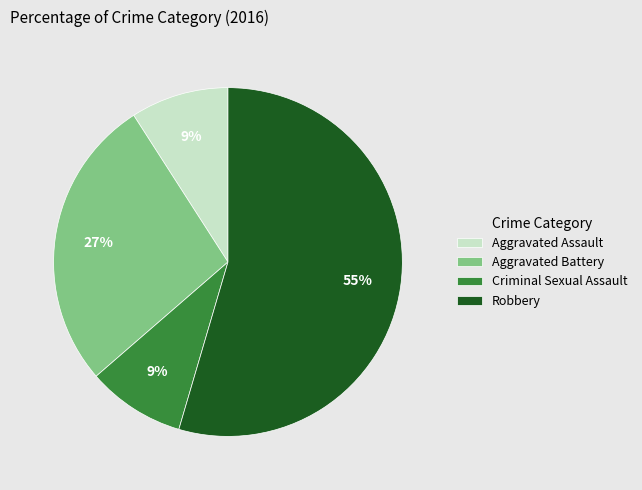

To the nearest percent, what portion does Criminal Sexual Assault represent?

9%